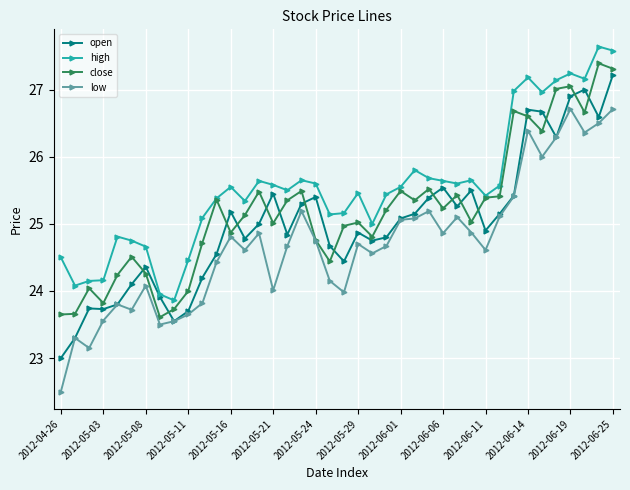

What is the minimum value shown in the chart?

22.5